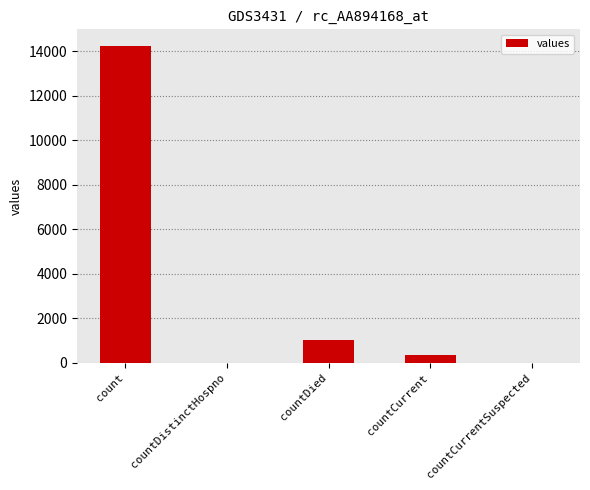

Reading left to right, what are all the values shown in this chart?

count=14225	countDistinctHospno=0	countDied=1016	countCurrent=345	countCurrentSuspected=0